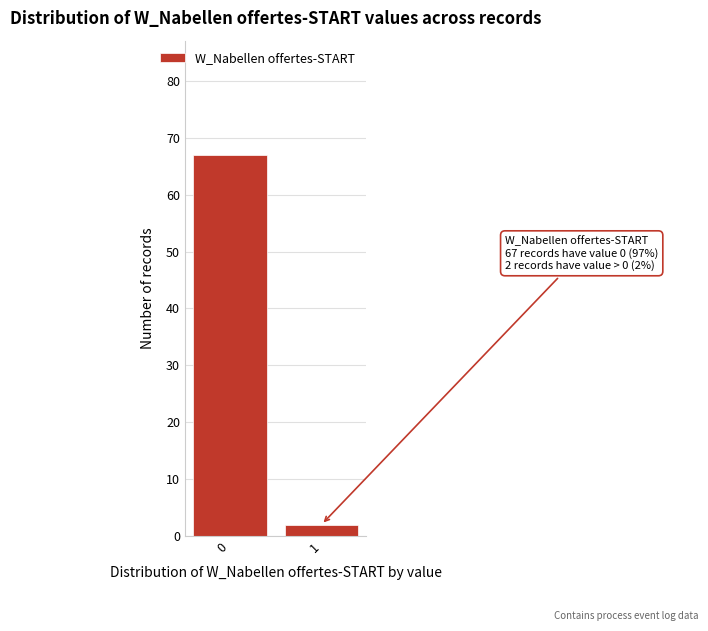

Reading left to right, what are all the values shown in this chart?

0=67	1=2